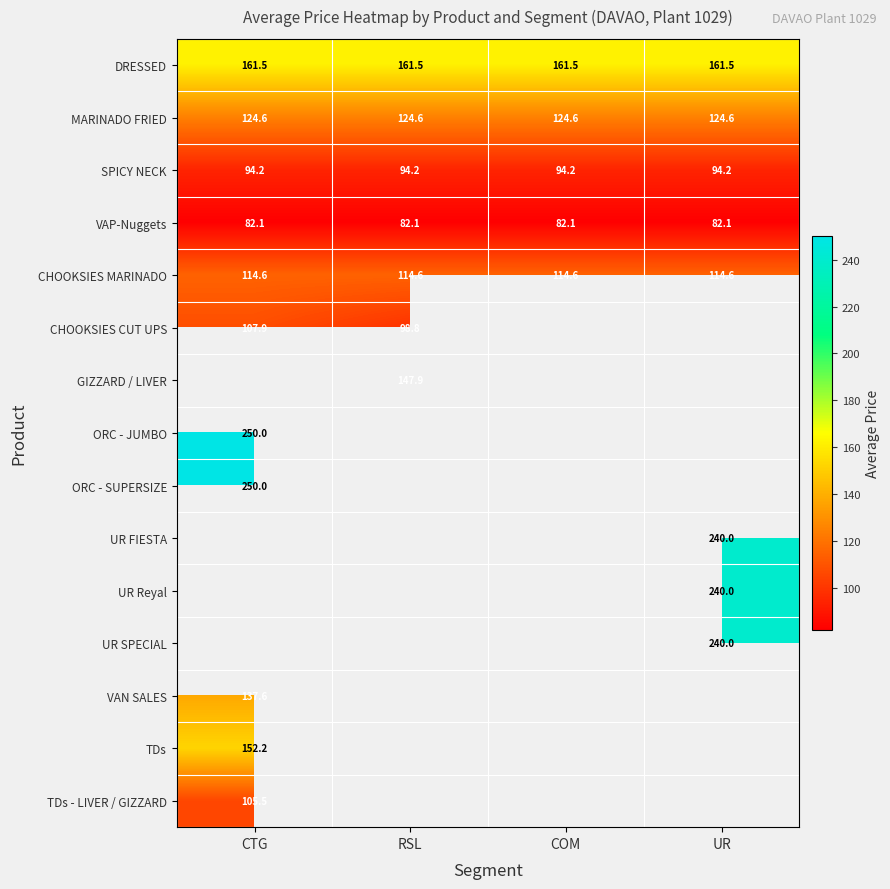

True or false: ORC - JUMBO has a value of 250.0 at CTG.

True